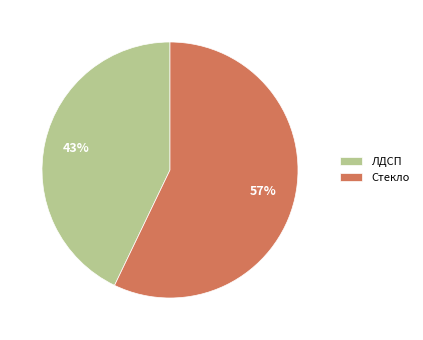

What is the ratio of the value at ЛДСП to the value at Стекло?

0.8